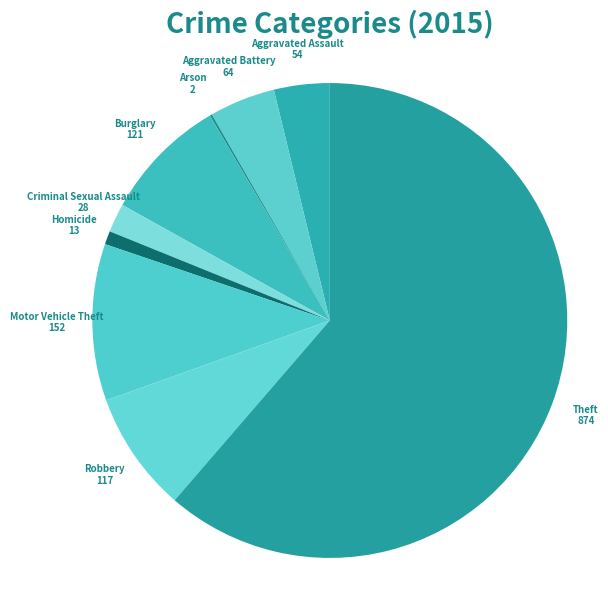

Does any single category account for the majority?

Yes